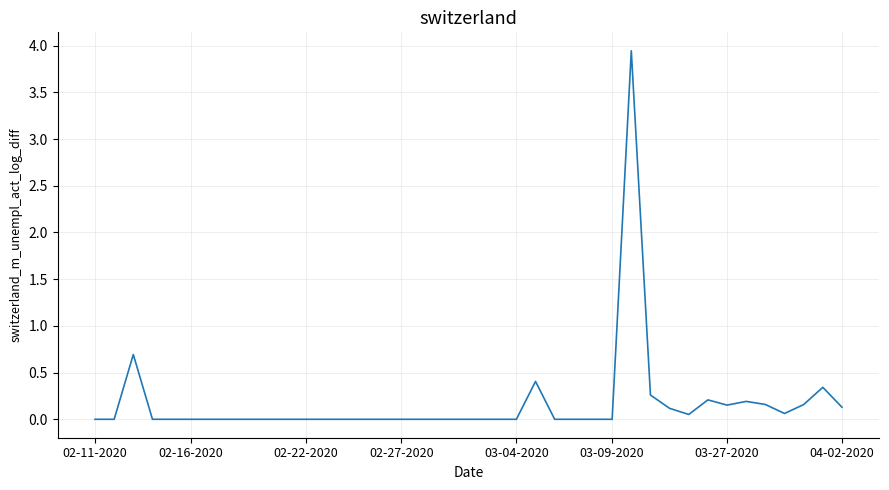

The chart shows a value of 0.1 at 04-02-2020. True or false?

True